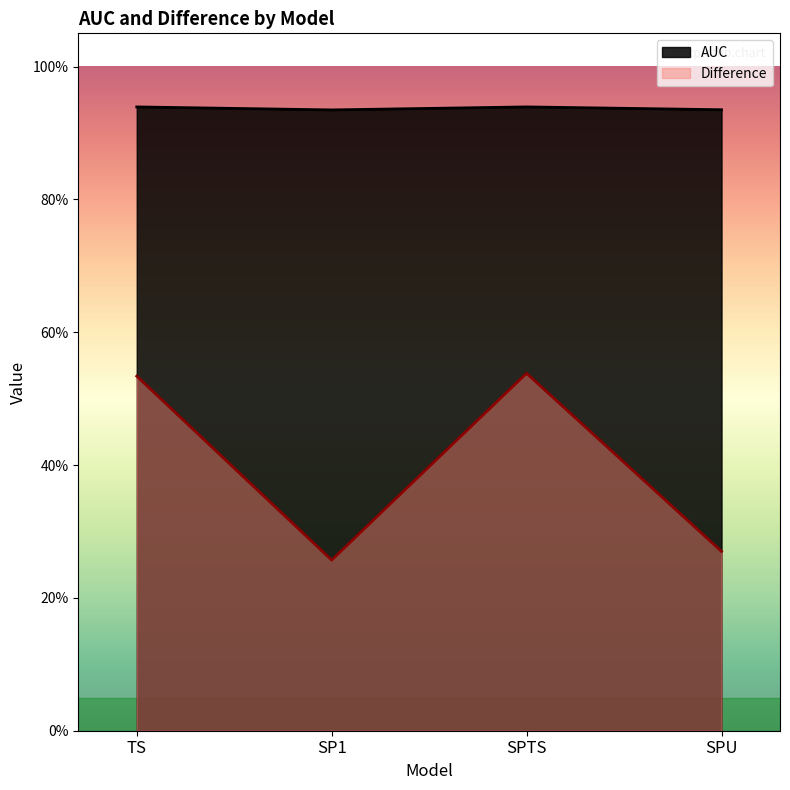

What value does the AUC series have at TS?

0.9